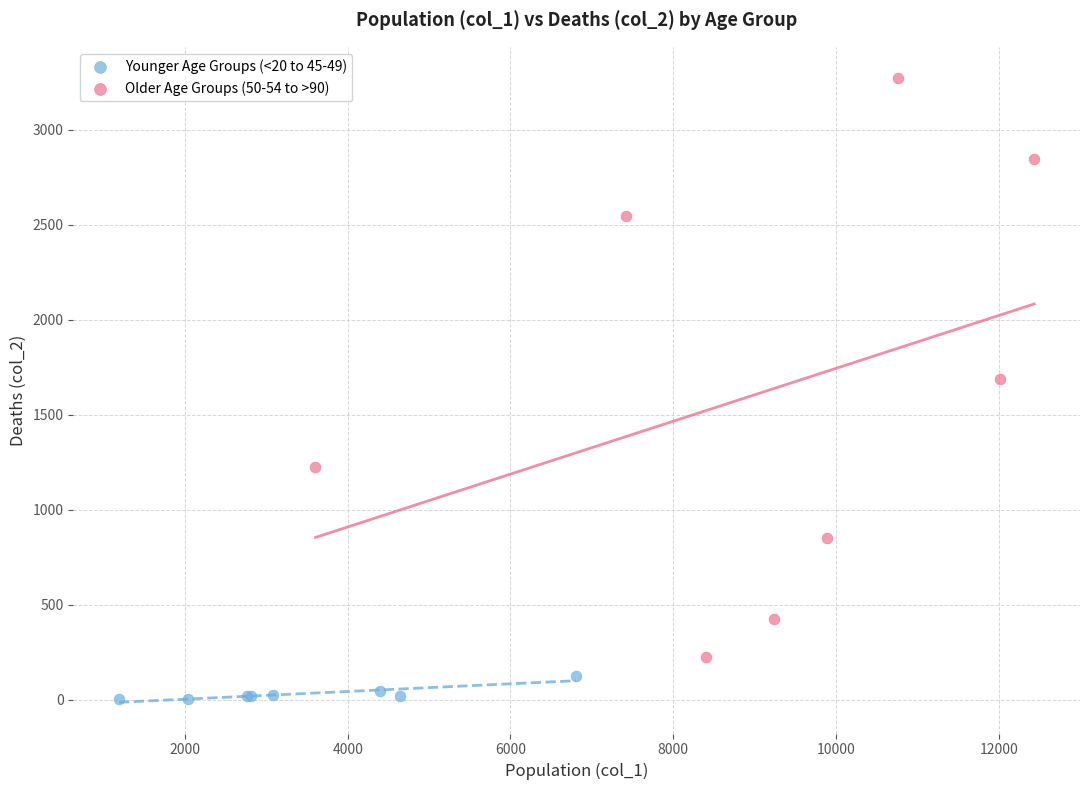

Which series has the largest Y range (max minus min)?

Older Age Groups (50-54 to >90)